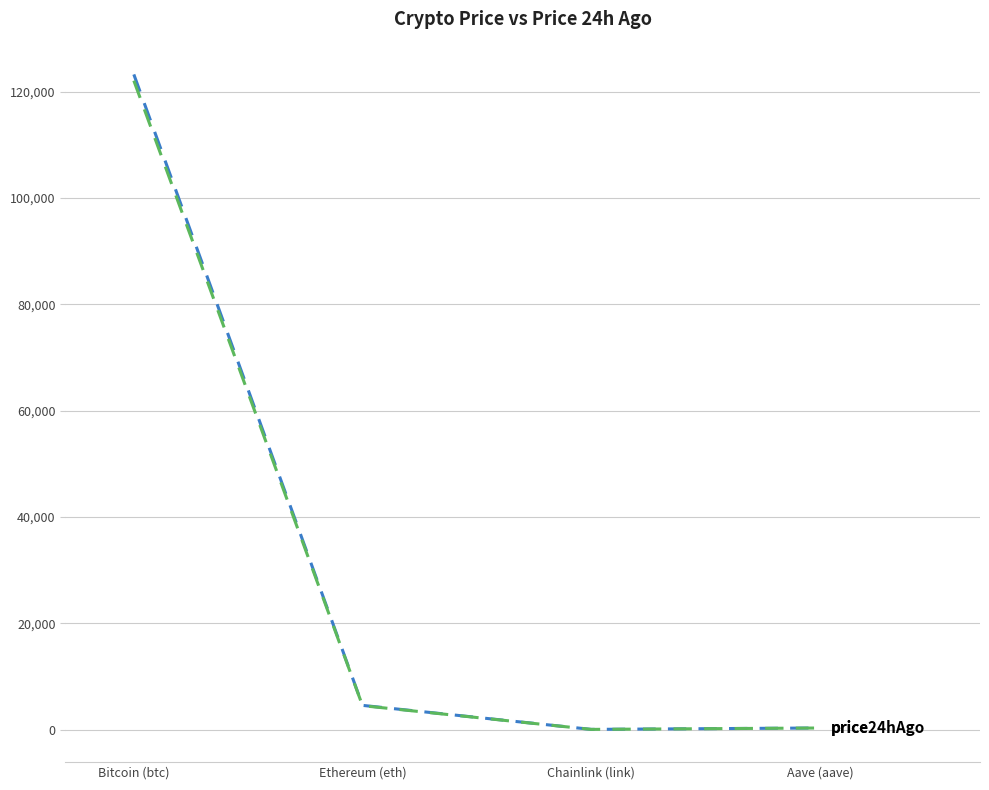

What is the total value across all series at Ethereum (eth)?

9021.4